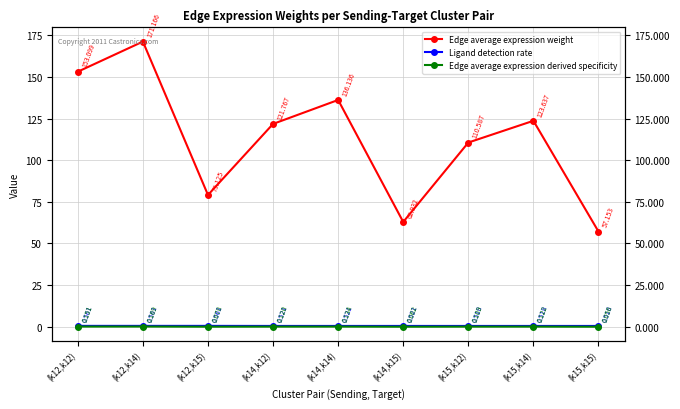

What is the sum of the Edge average expression derived specificity values at (k12,k12) and (k15,k12)?

0.3